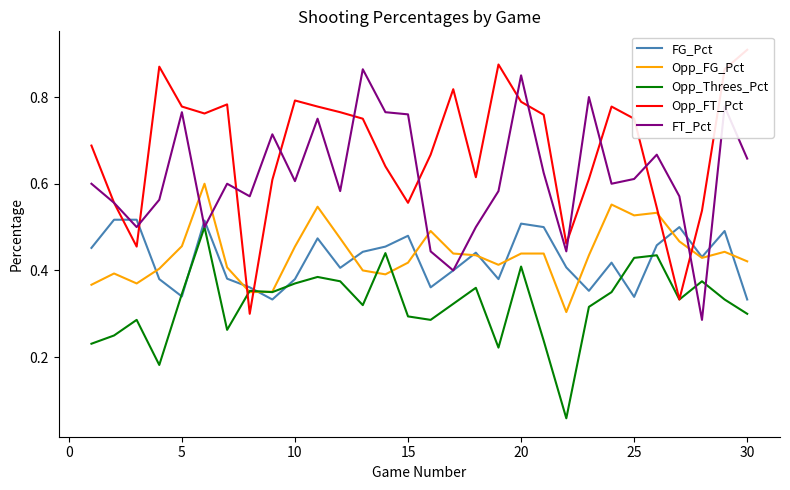

True or false: Opp_FG_Pct has a value of 0.2 at 10.

False